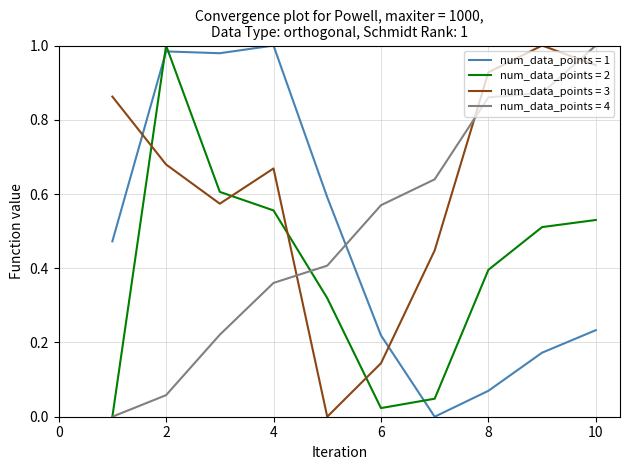

What are all the series names shown in the legend?

num_data_points = 1, num_data_points = 2, num_data_points = 3, num_data_points = 4